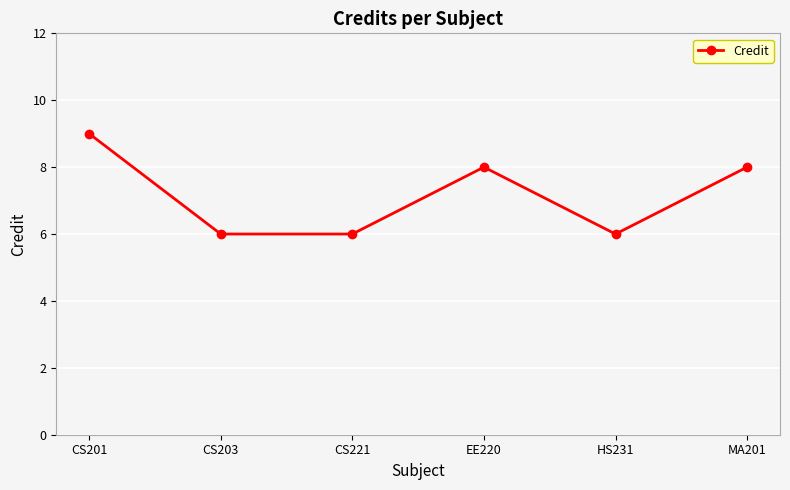

The chart shows a value of 6 at CS203. True or false?

True